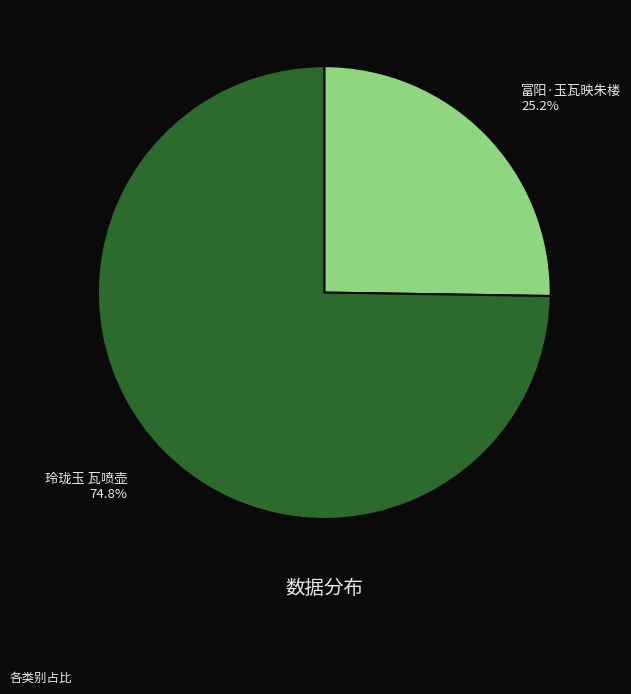

What is the smallest slice in the pie chart?

富阳·玉瓦映朱楼